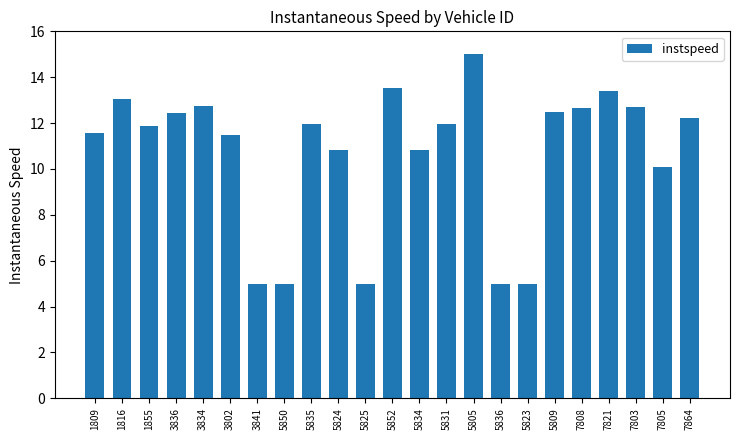

The value at 3834 is 12.8. True or false?

True